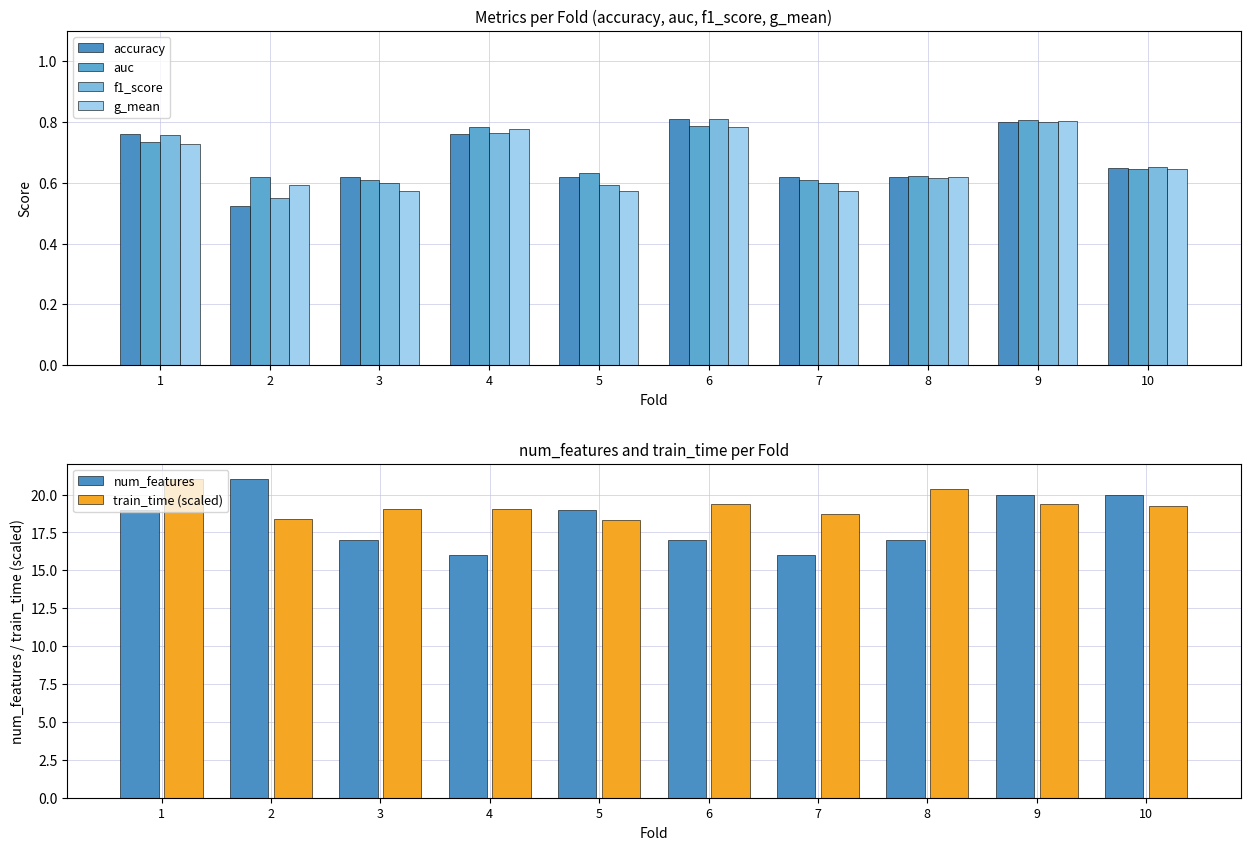

The value of num_features at 5 is 10.8. True or false?

False